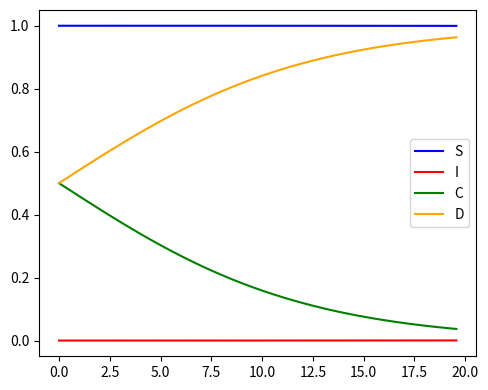

List the series in order of their overall mean, lowest first.

I, C, D, S